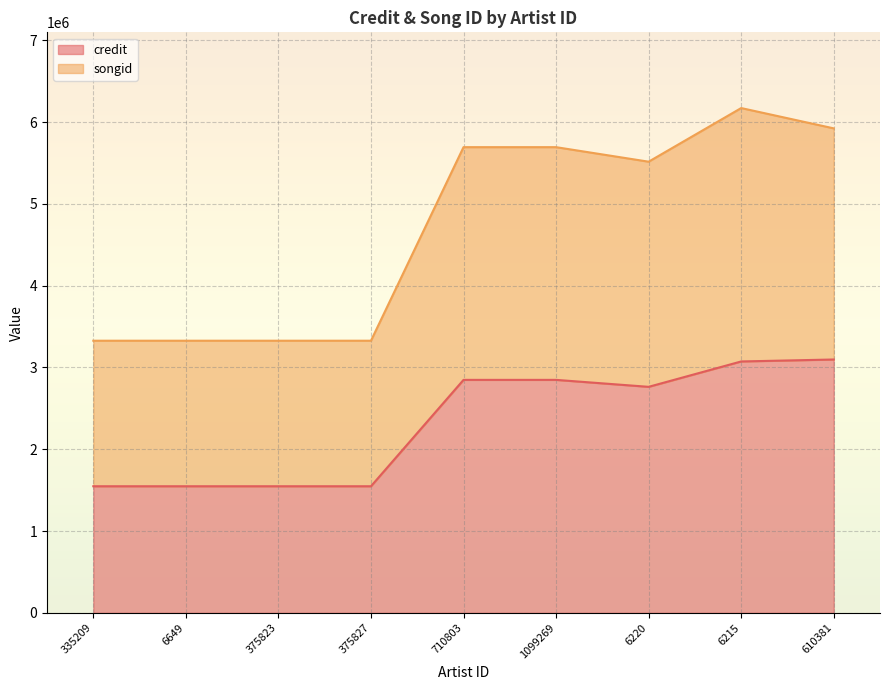

Rank the series by their maximum value, from highest to lowest.

songid, credit